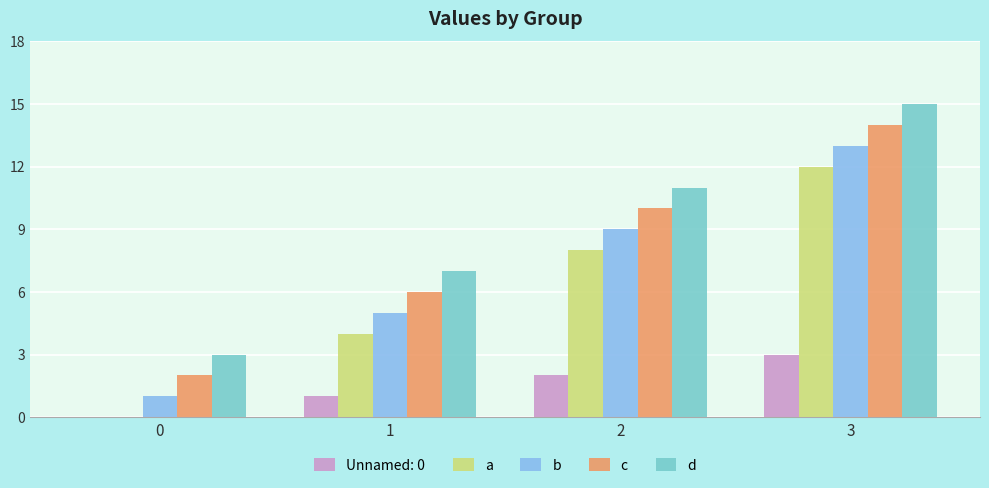

At which category is the sum across all series the highest?

3